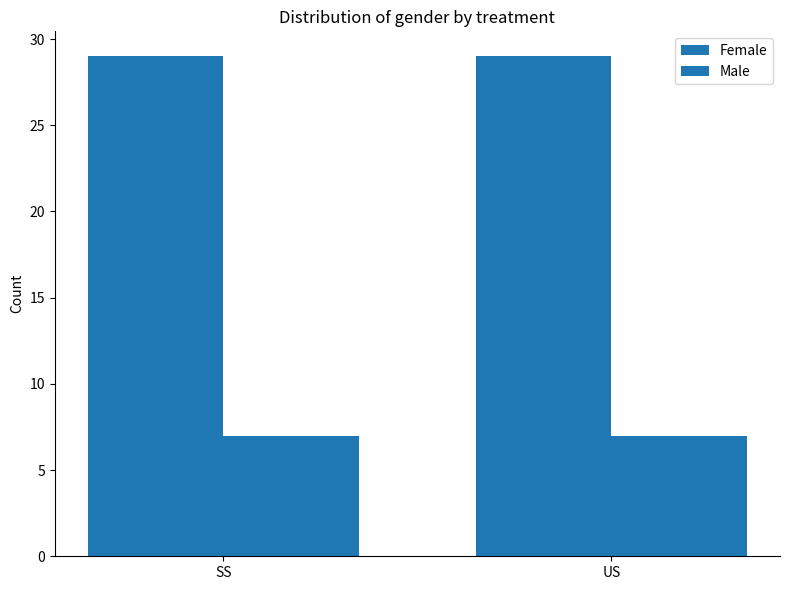

Reading right to left, what are all the values shown in this chart?

Female: 29	29
Male: 7	7